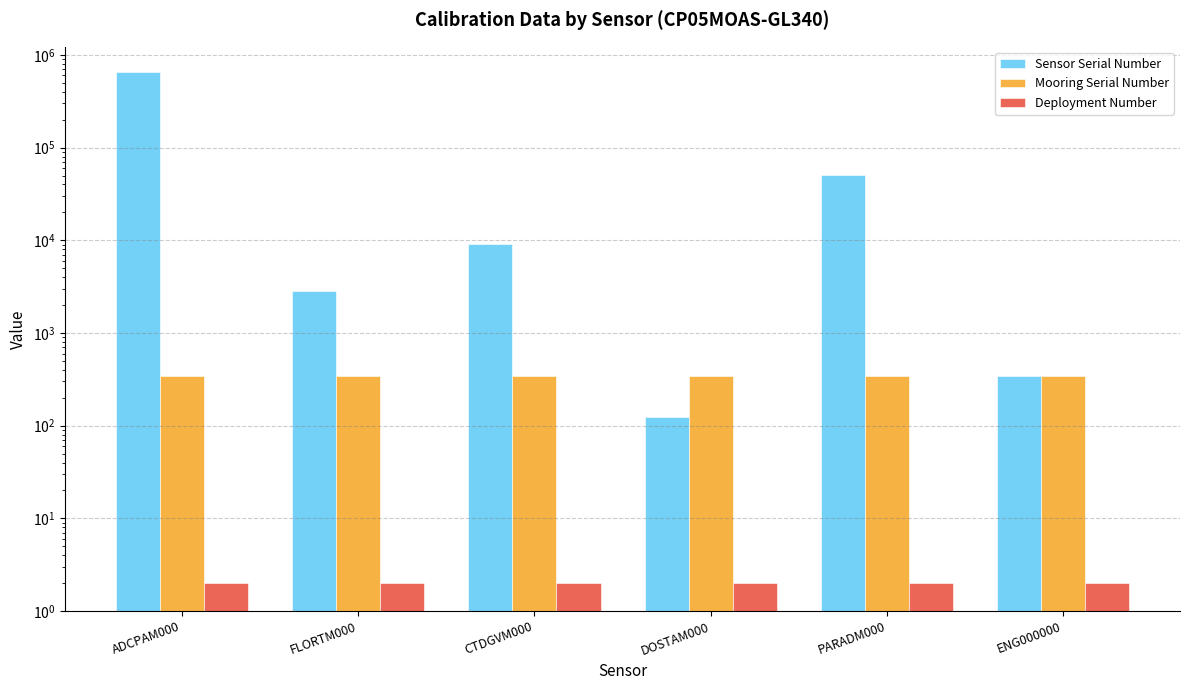

At CTDGVM000, list the series in order from smallest to largest.

Deployment Number, Mooring Serial Number, Sensor Serial Number